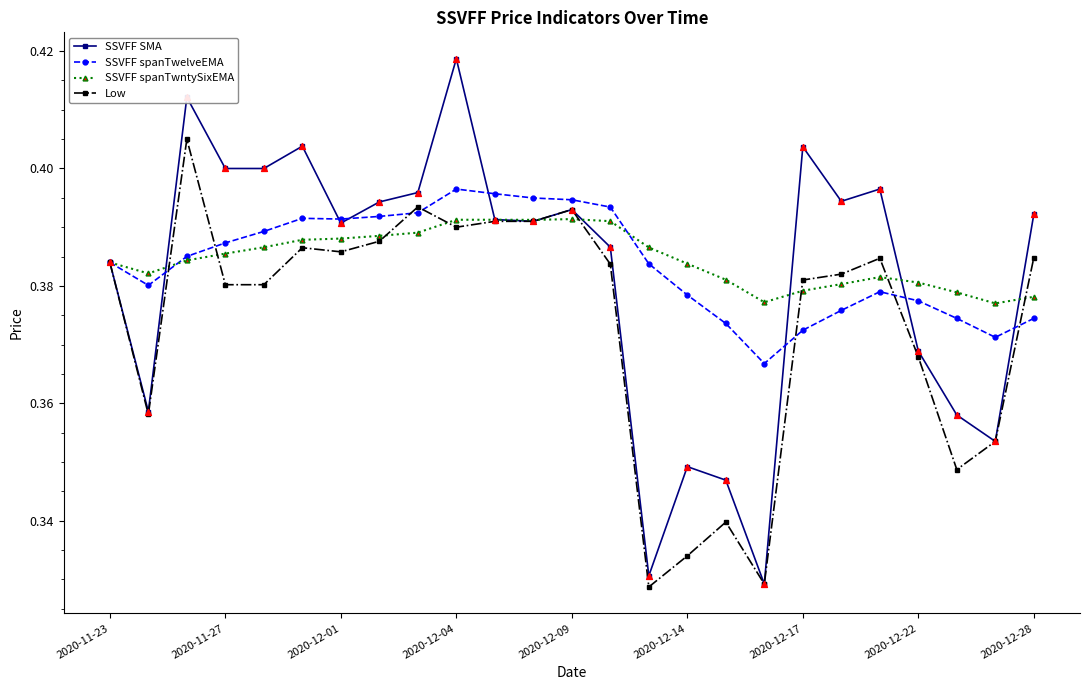

Which series has the largest total across all categories?

SSVFF spanTwntySixEMA